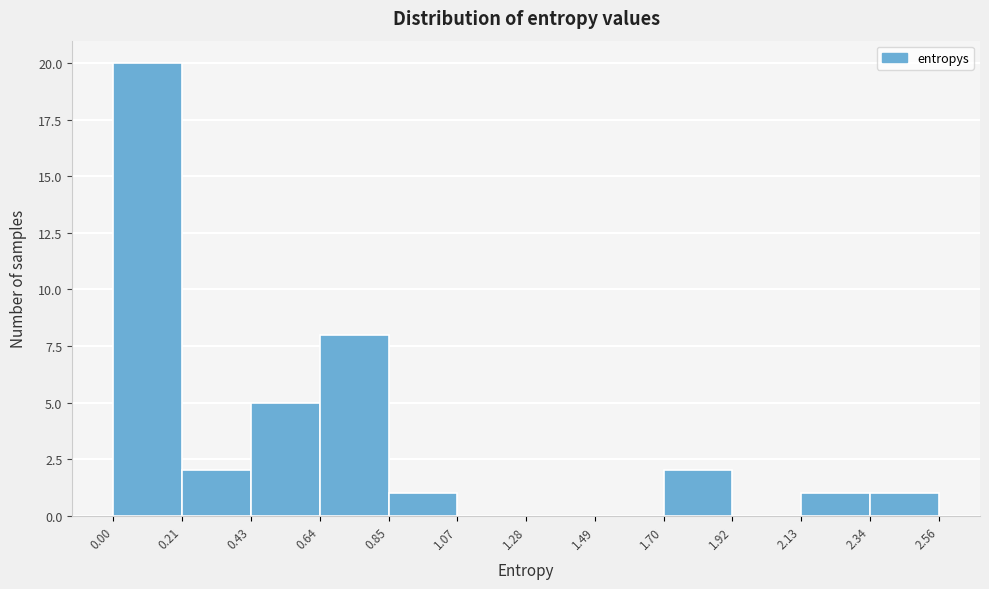

How tall is the bar that spans 0.43 to 0.64 on the x-axis? The values are not printed on the chart, so give them approximately, as read against the axis.

5